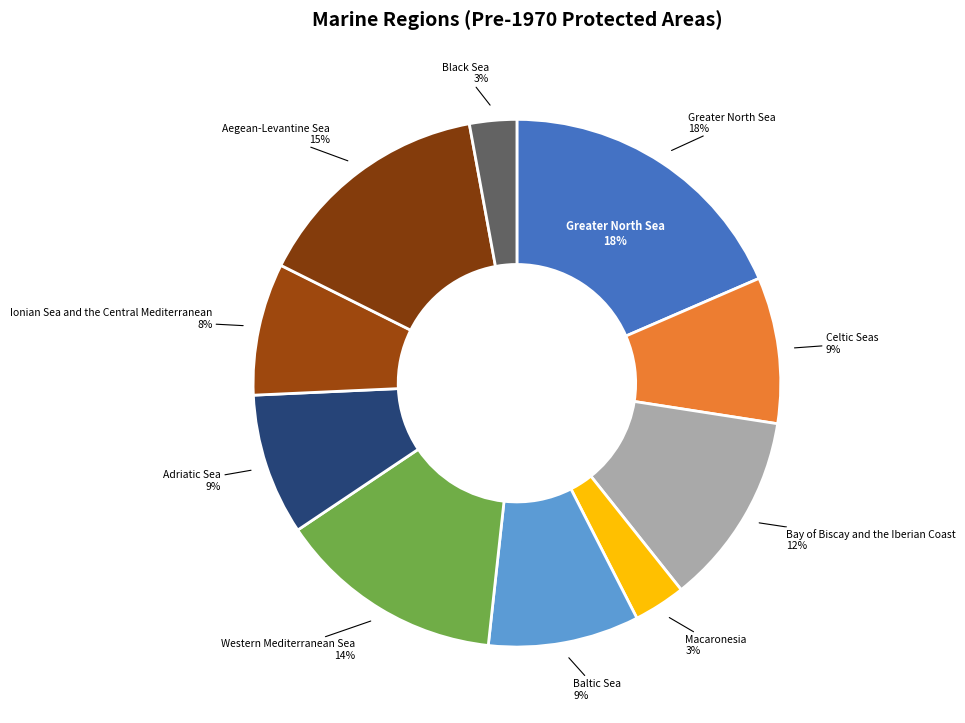

Does any single category account for the majority?

No